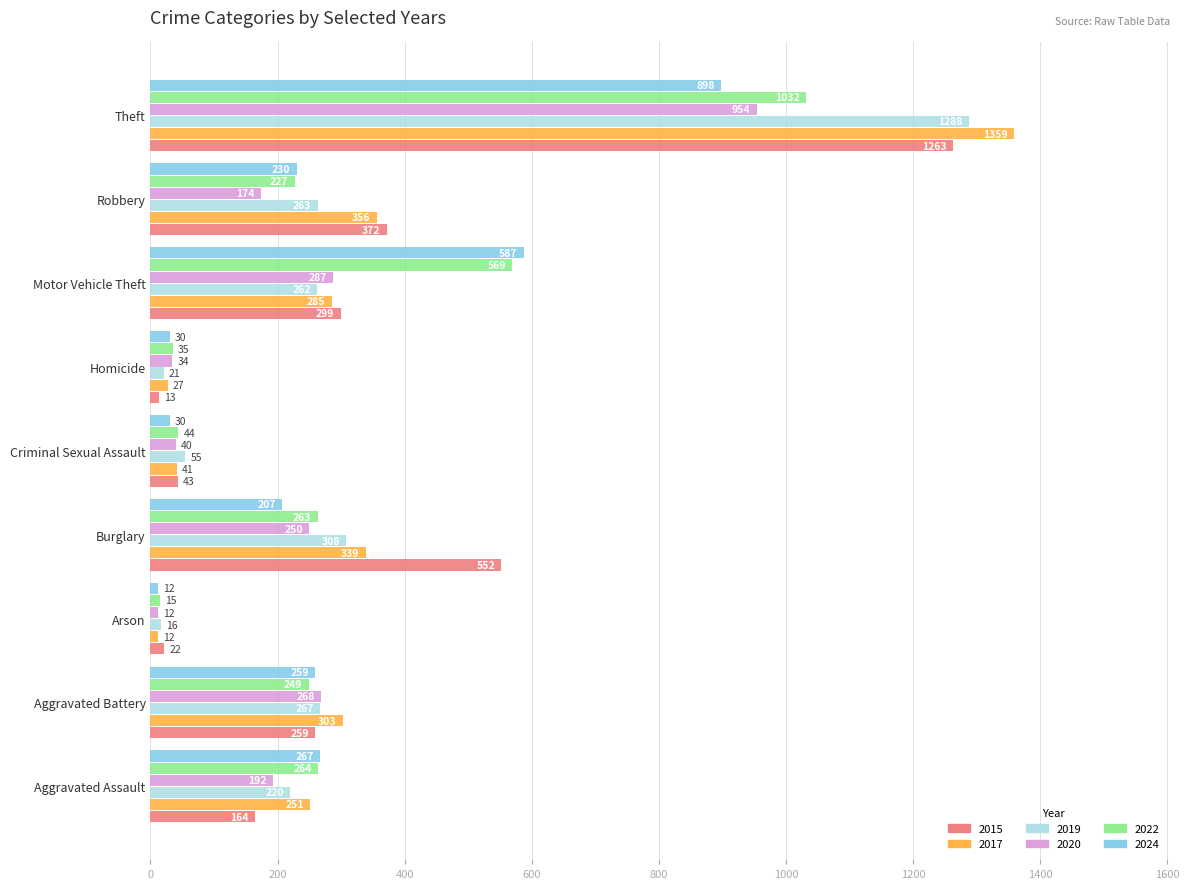

Which label corresponds to the largest value in the chart?

Theft